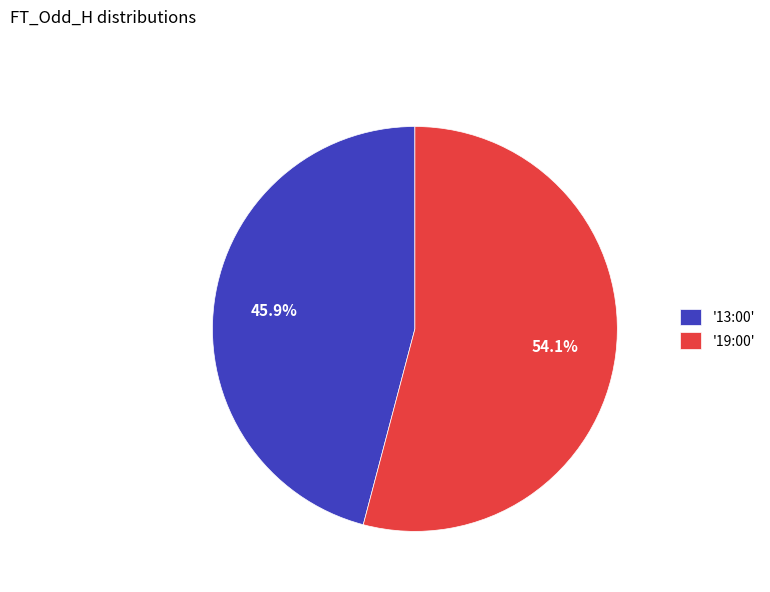

Between '19:00' and '13:00', which is larger?

'19:00'